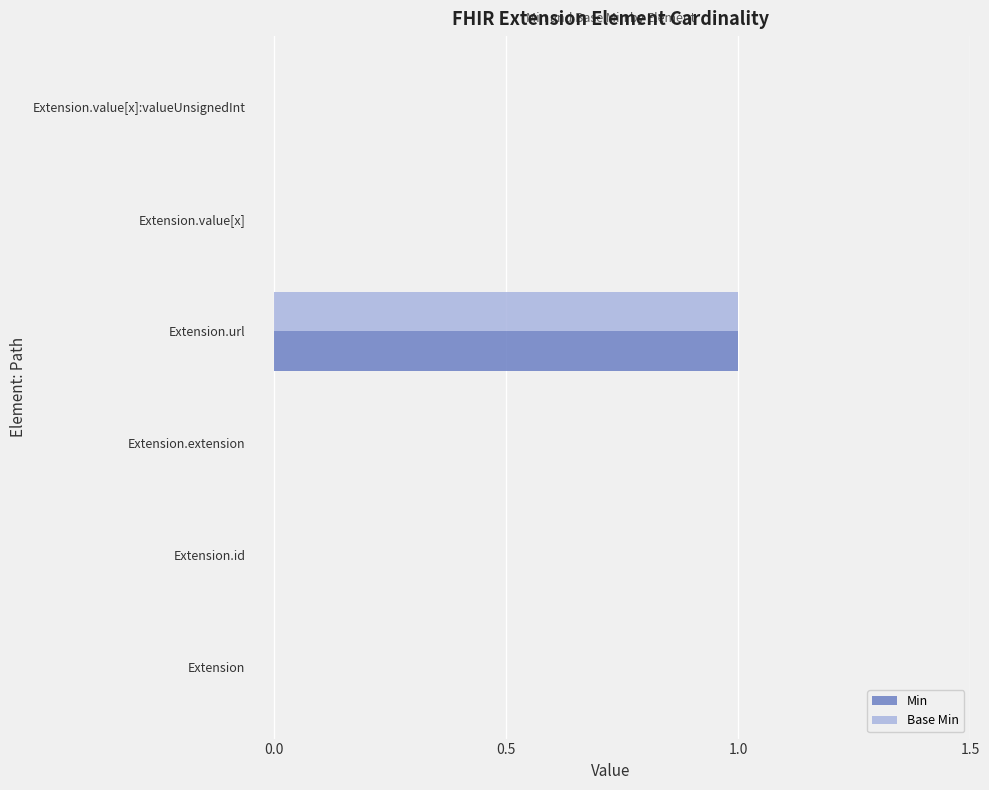

At which category is the sum across all series the highest?

Extension.url